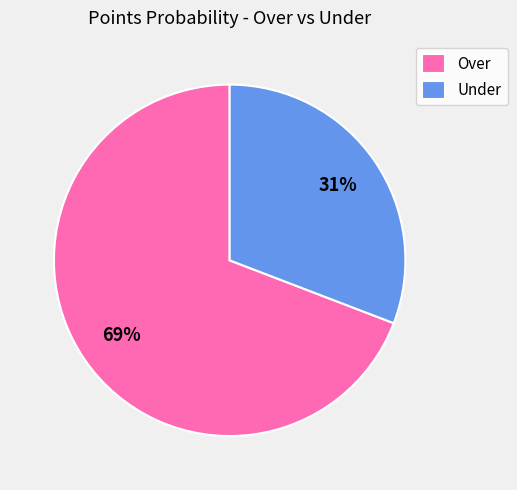

The Under slice represents 25% of the pie. True or false?

False